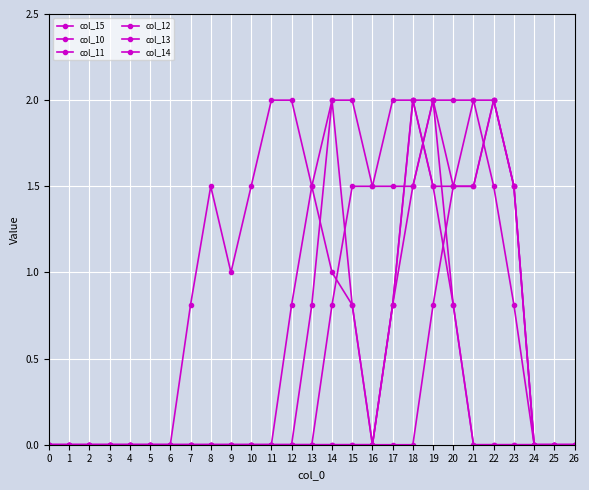

Is it true that col_10 equals 1.3 at 10?

False